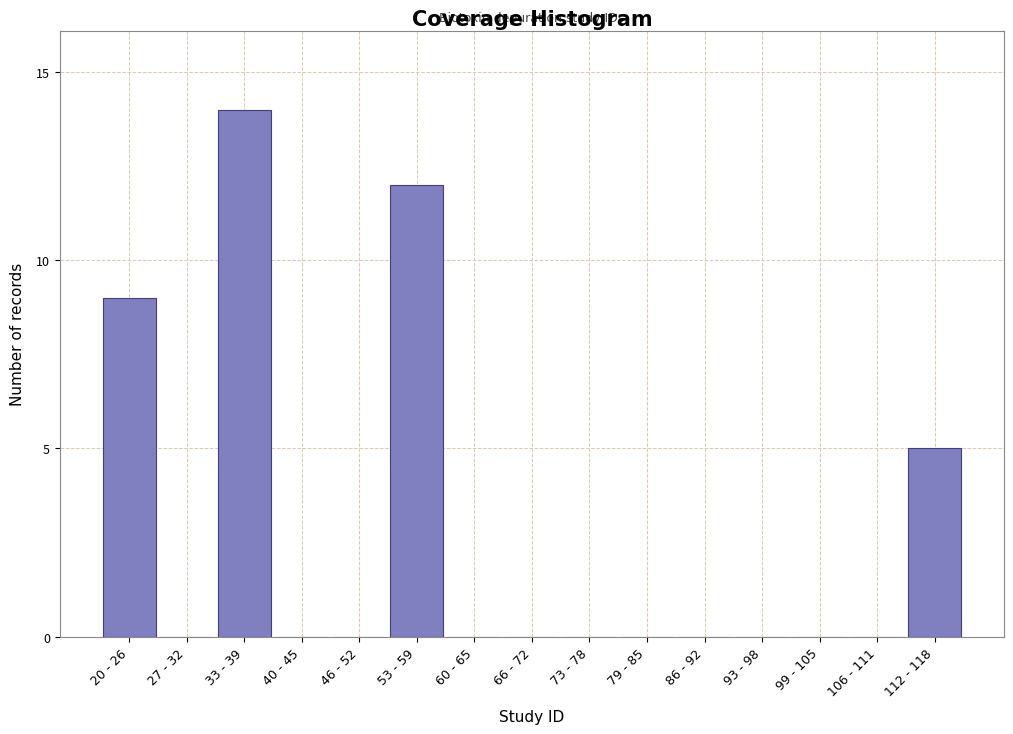

Reading left to right, transcribe all the data shown in this chart.

20 - 26=9	27 - 32=0	33 - 39=14	40 - 45=0	46 - 52=0	53 - 59=12	60 - 65=0	66 - 72=0	73 - 78=0	79 - 85=0	86 - 92=0	93 - 98=0	99 - 105=0	106 - 111=0	112 - 118=5